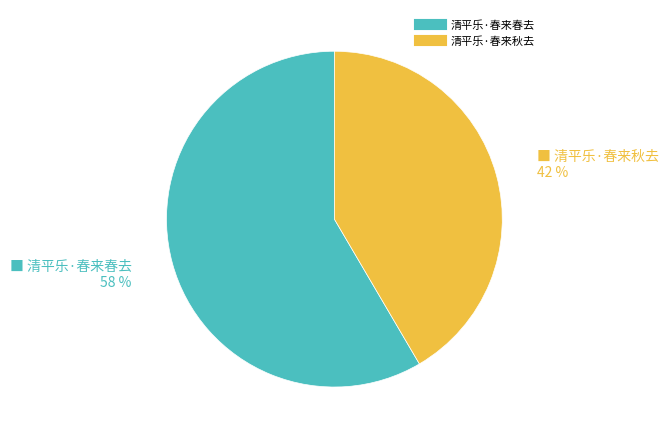

To the nearest percent, what is the average slice percentage?

50%